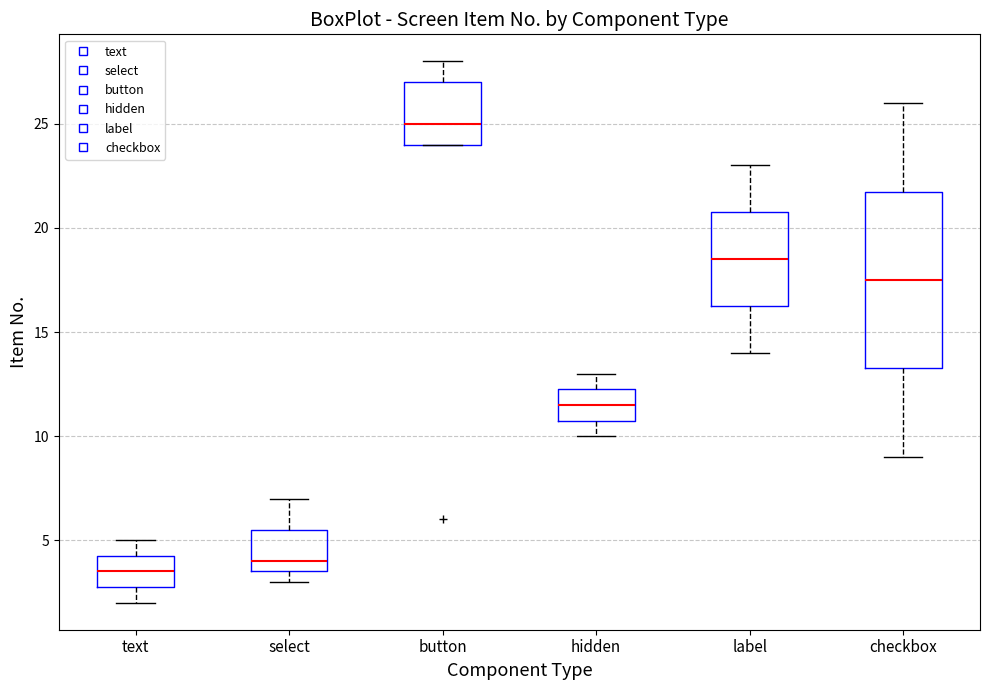

Comparing the boxes themselves (not the whiskers), which one is the tallest?

checkbox